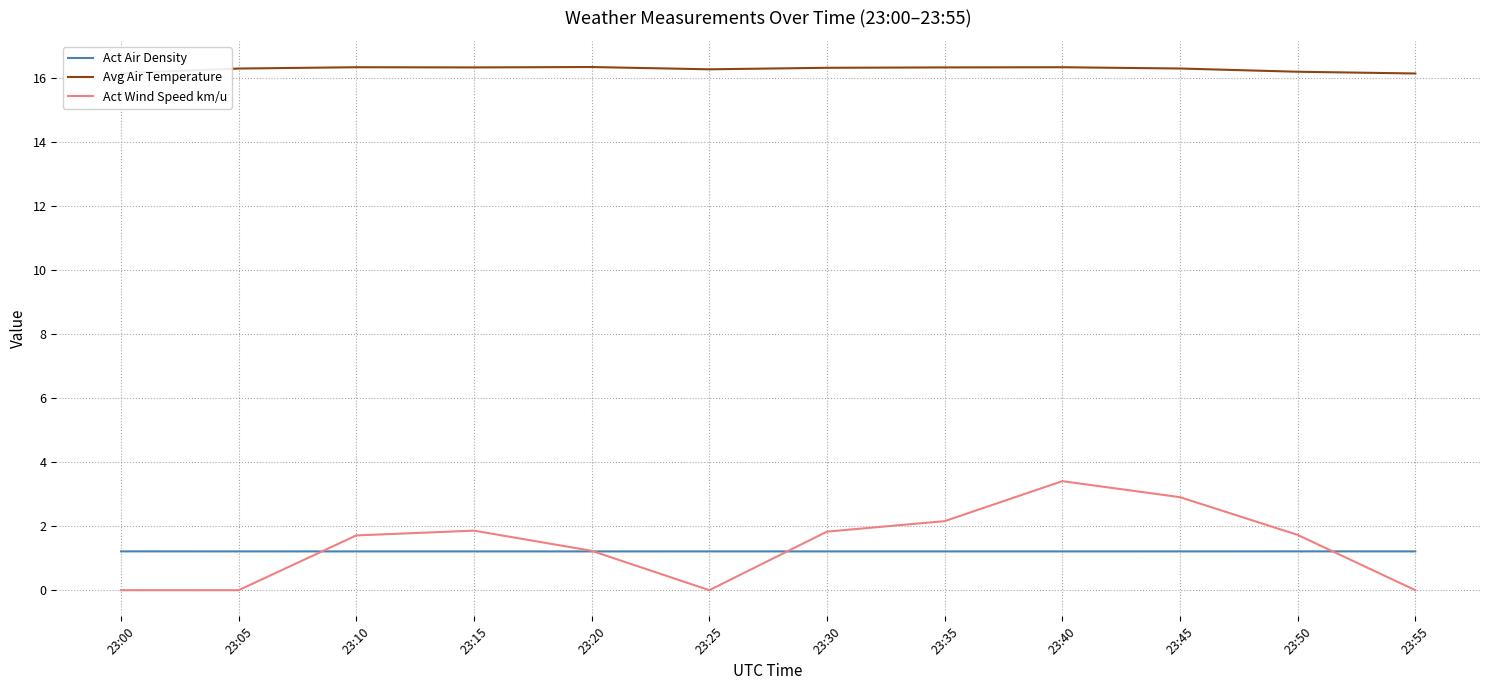

What is the maximum value for Act Wind Speed km/u?

3.4